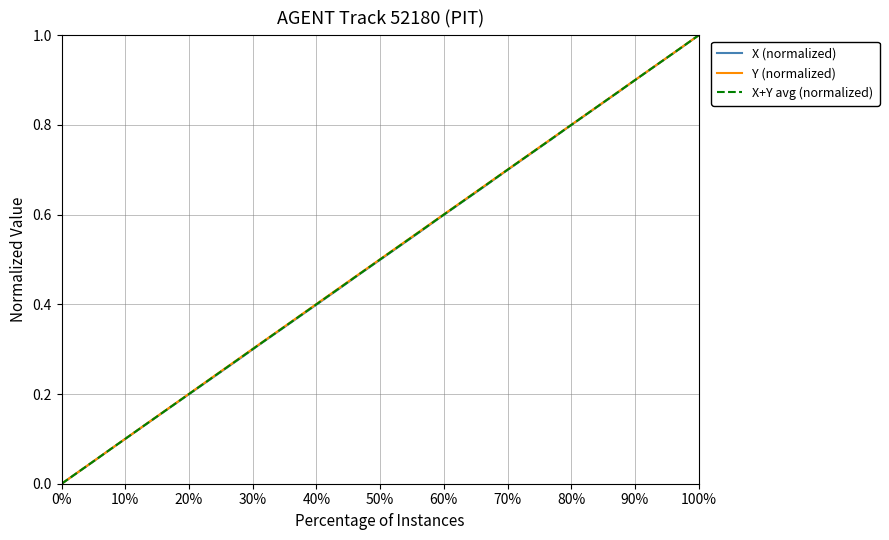

Rank the series by their average value, from lowest to highest.

X (normalized), X+Y avg (normalized), Y (normalized)